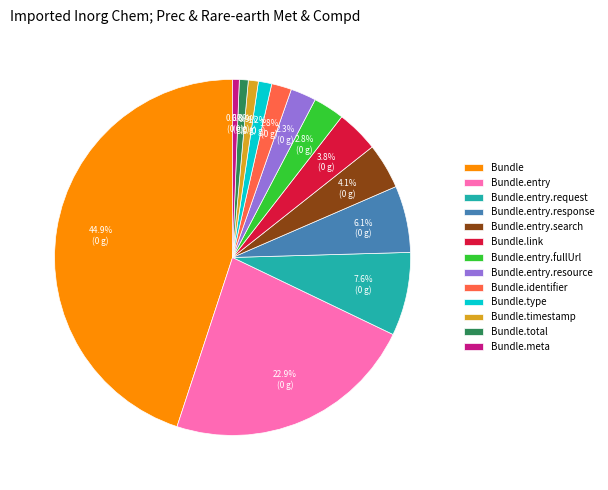

Is there a majority slice in this chart?

No